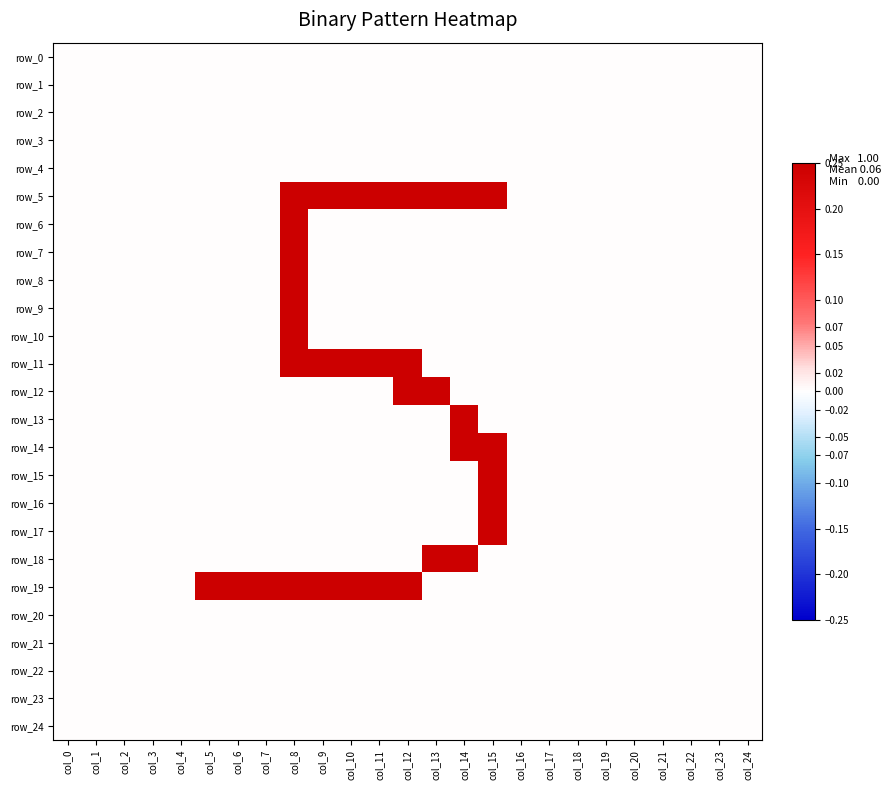

At which category is the sum across all series the highest?

col_8